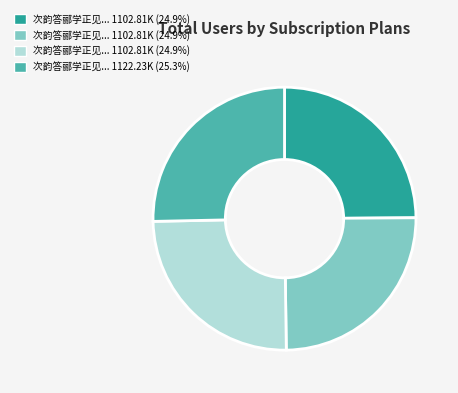

How many slices are in this pie chart?

4